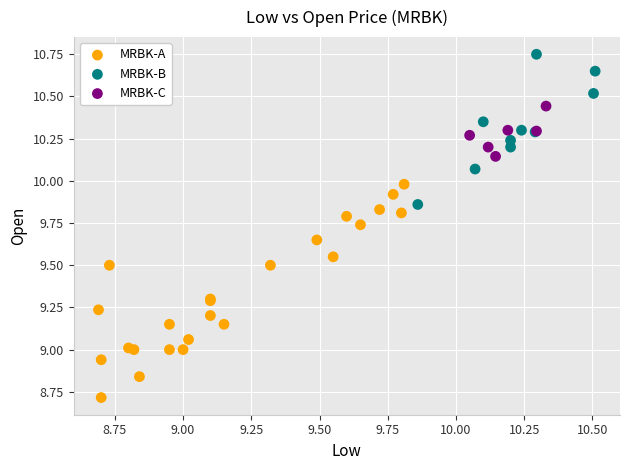

Which series reaches the minimum Y coordinate?

MRBK-A